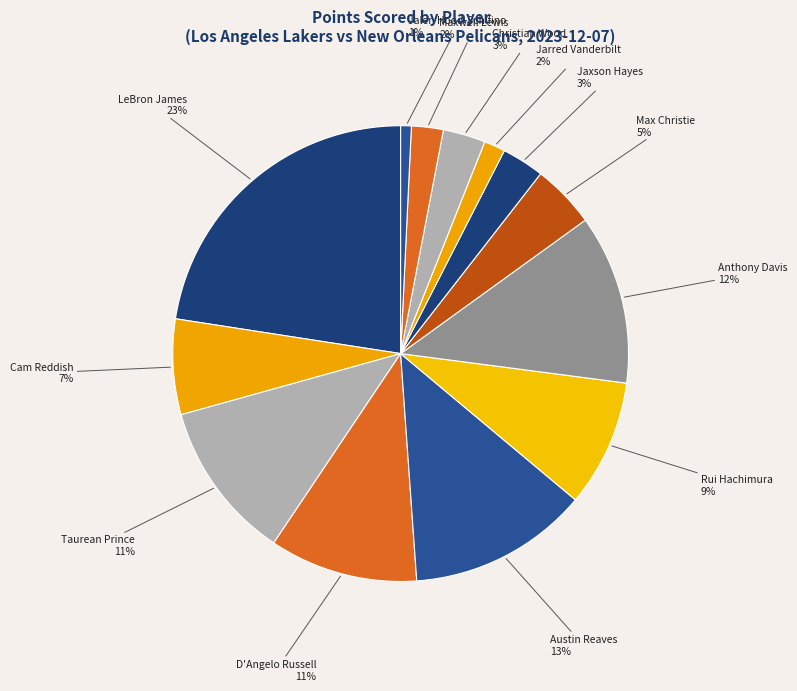

To the nearest percent, what is the difference between the largest and smallest slice percentages?

22%